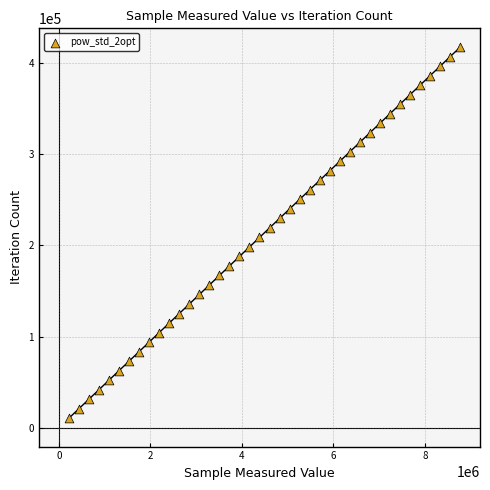

What is the range of X values (max minus min)?

8548722